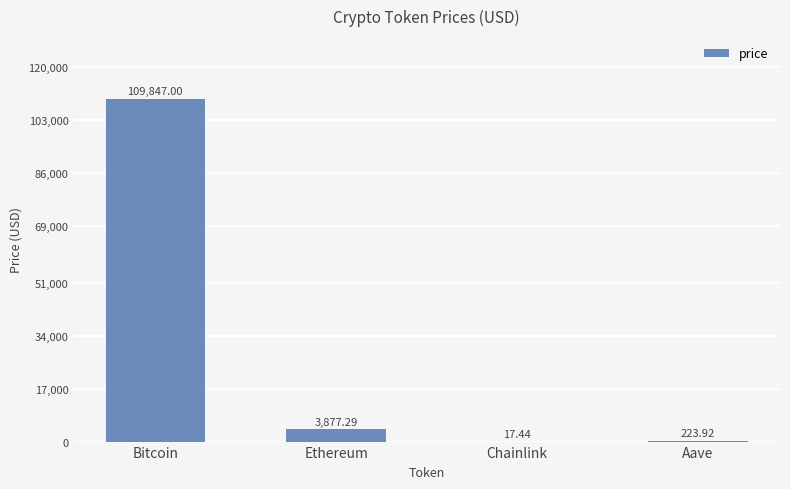

Between Aave and Chainlink, which is larger?

Aave